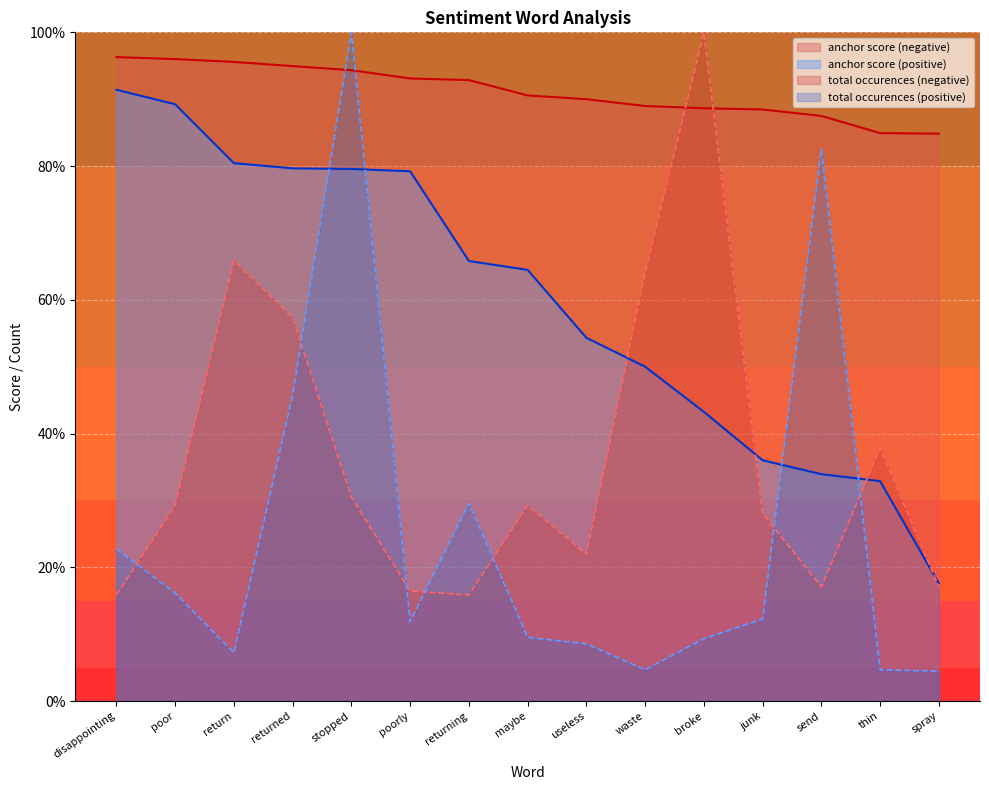

List the series in order of their peak value, lowest first.

anchor score (positive), anchor score (negative), total occurences (negative), total occurences (positive)